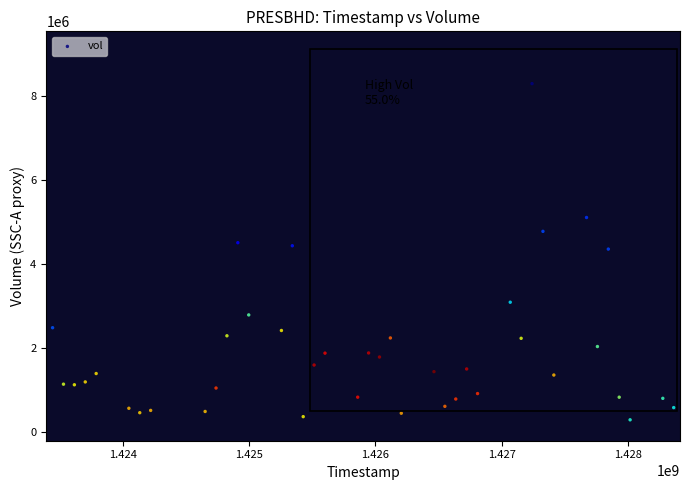

What is the range of Y values (max minus min)?

7998900